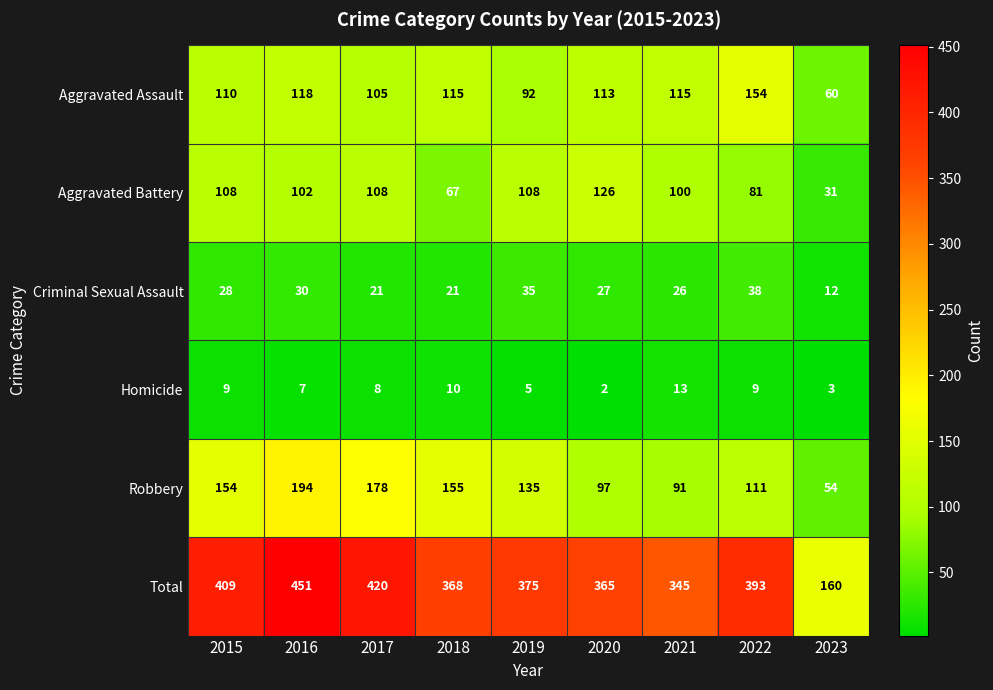

Count the number of categories in the chart.

9